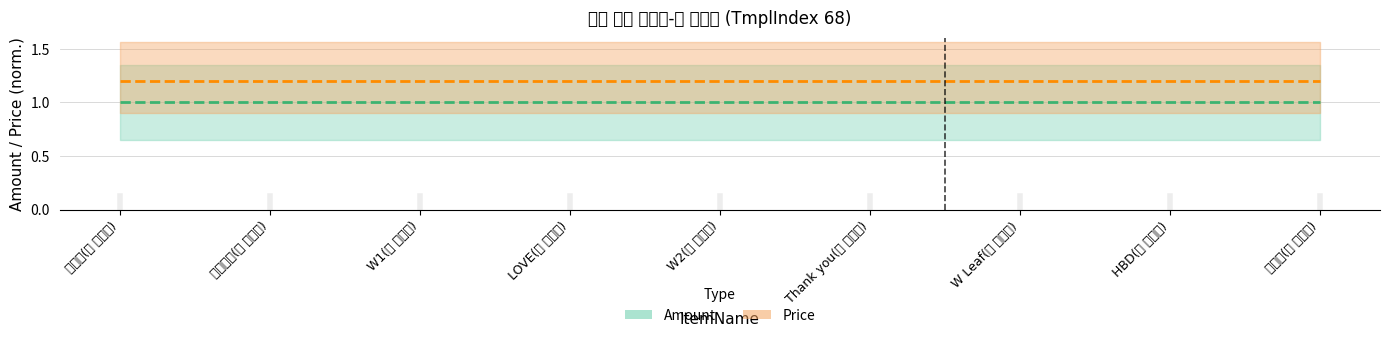

Is this an area chart (filled region under the line)?

No